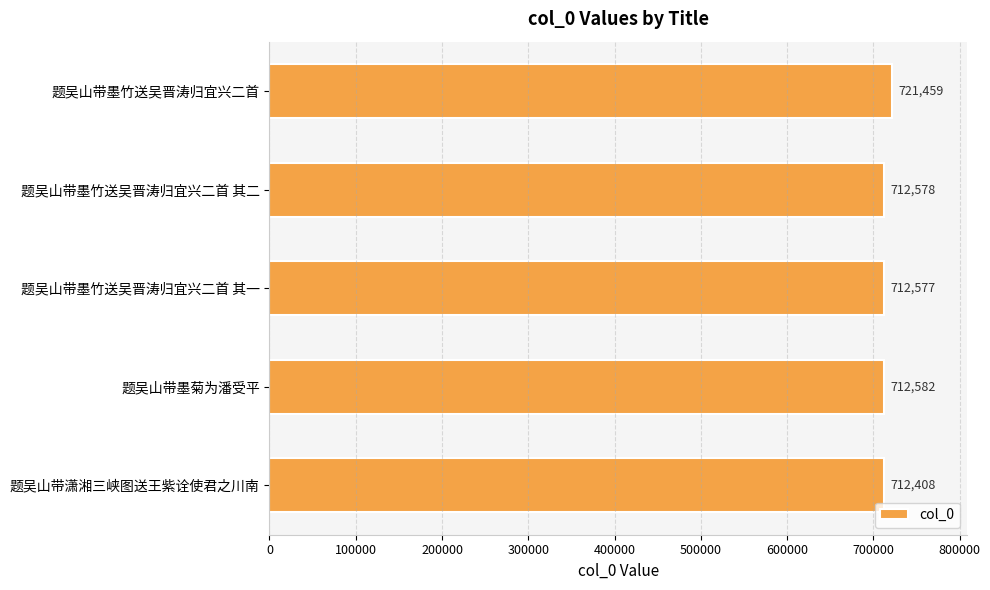

Count the number of categories in the chart.

5